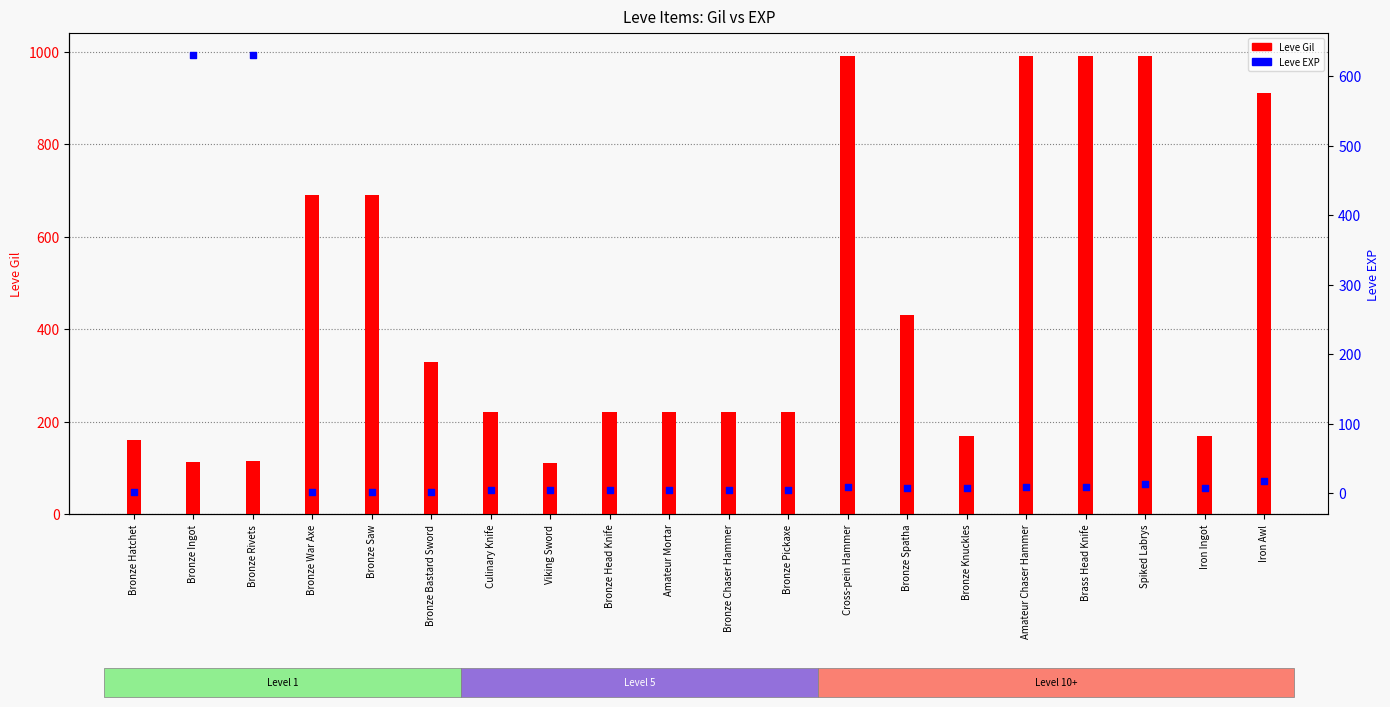

What is the total value across all series at Bronze Knuckles?

177